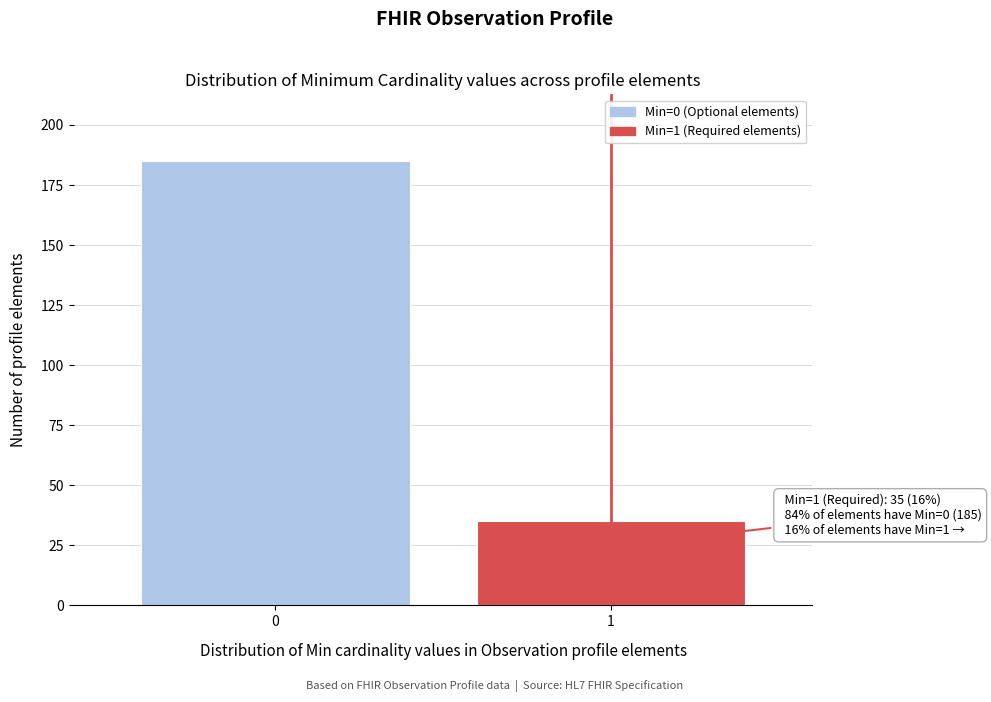

Reading left to right, list all the values displayed in this chart.

185	35